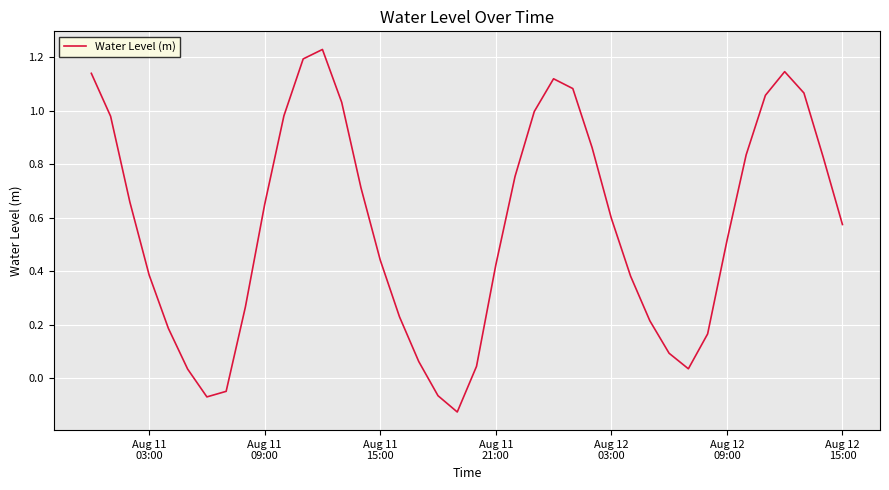

What is the sum of all values?

22.7